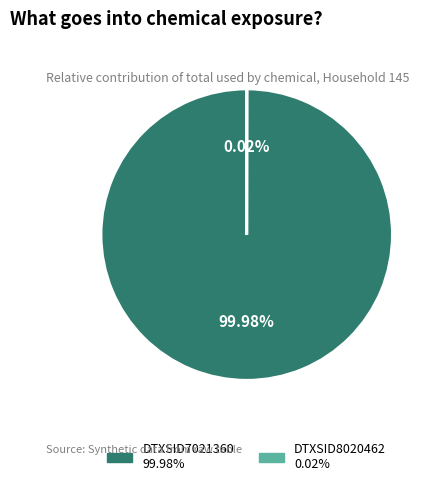

Does any single category account for the majority?

Yes